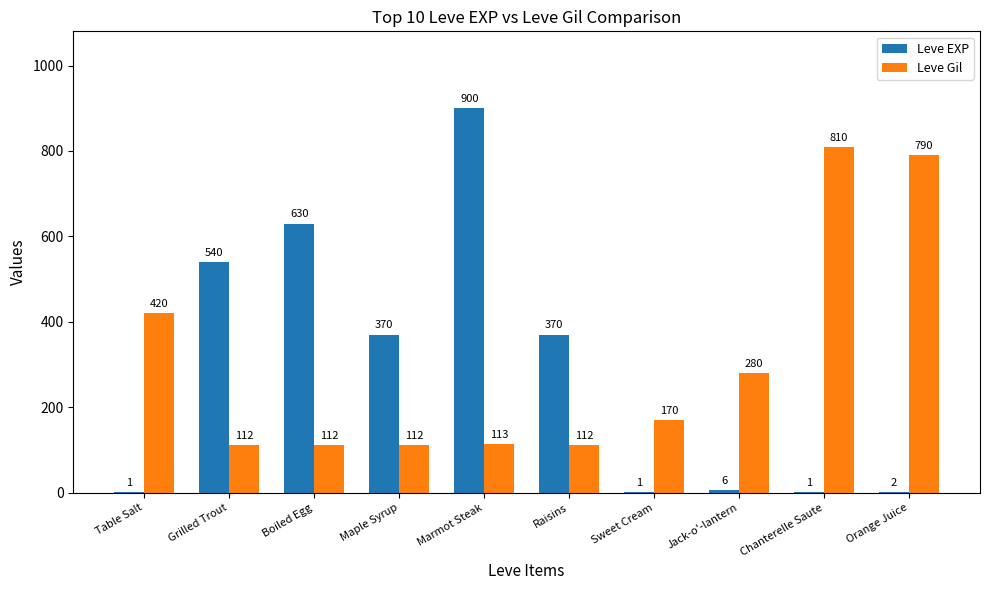

How many groups of bars are there?

10